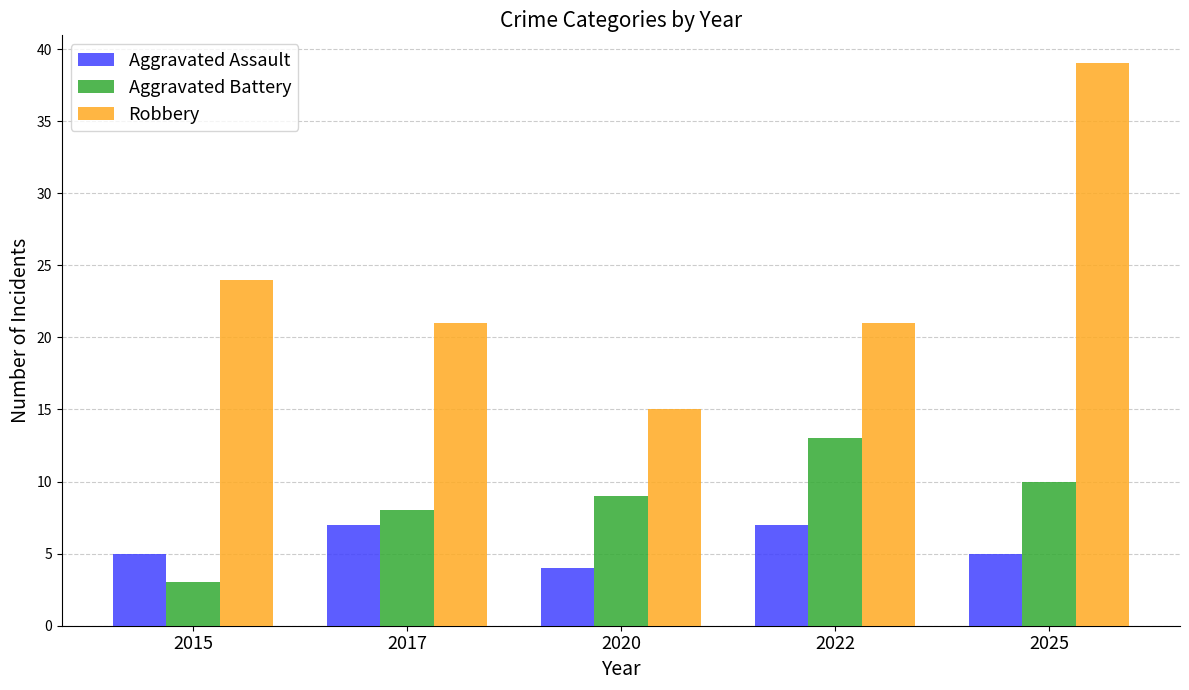

Is it true that Robbery equals 24 at 2015?

True